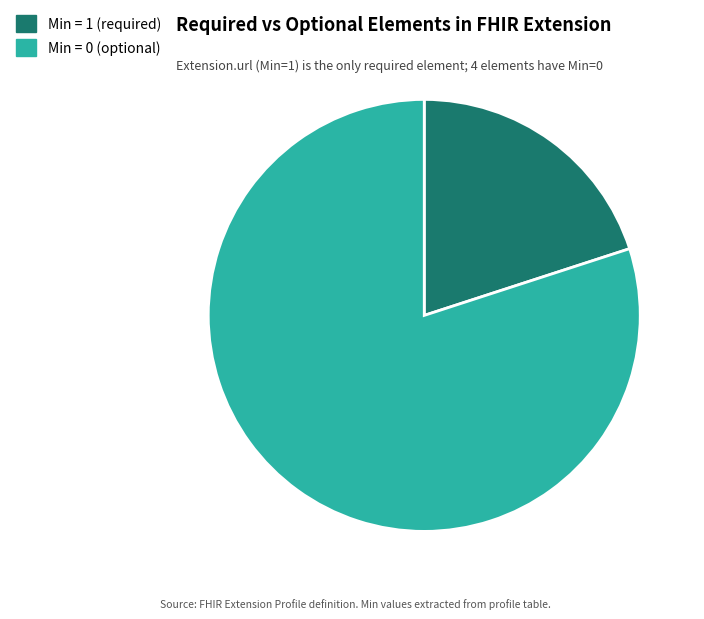

How many segments does this pie chart have?

2